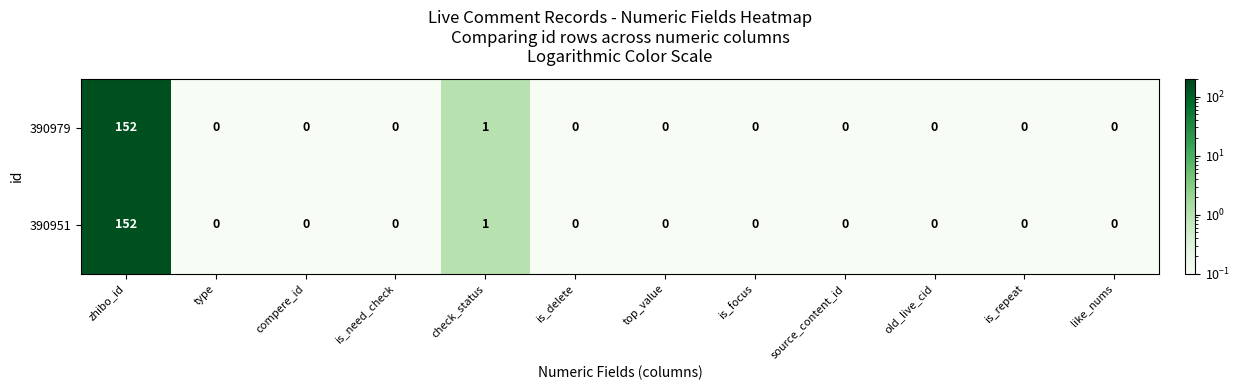

What is the average value of the 390979 series?

13